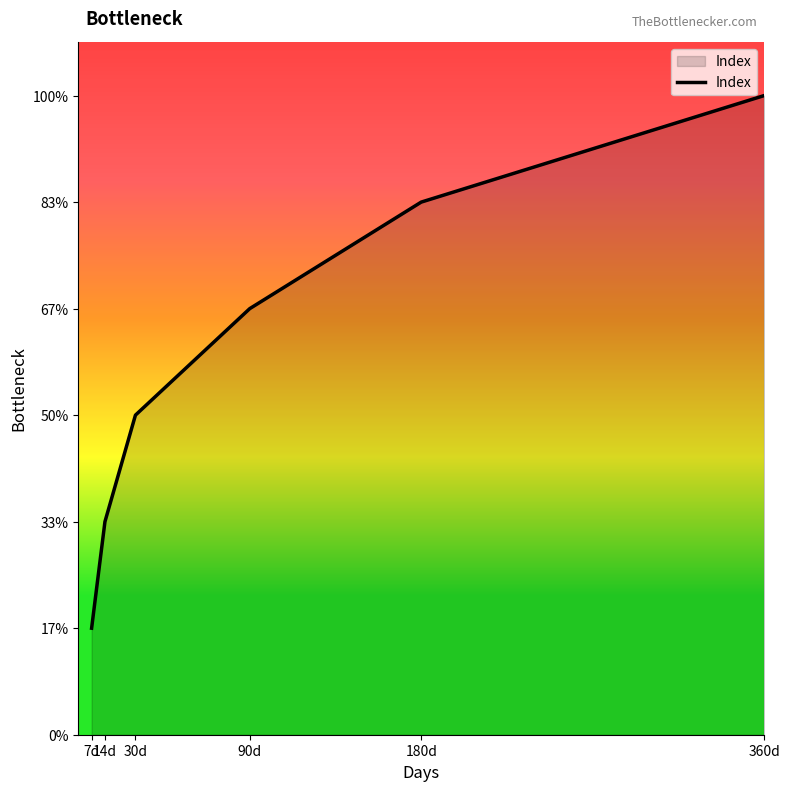

Does the chart have visible grid lines?

No